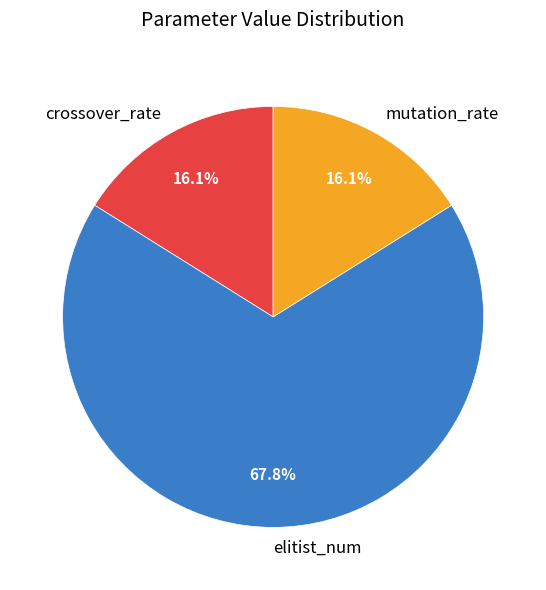

Between mutation_rate and elitist_num, which is larger?

elitist_num